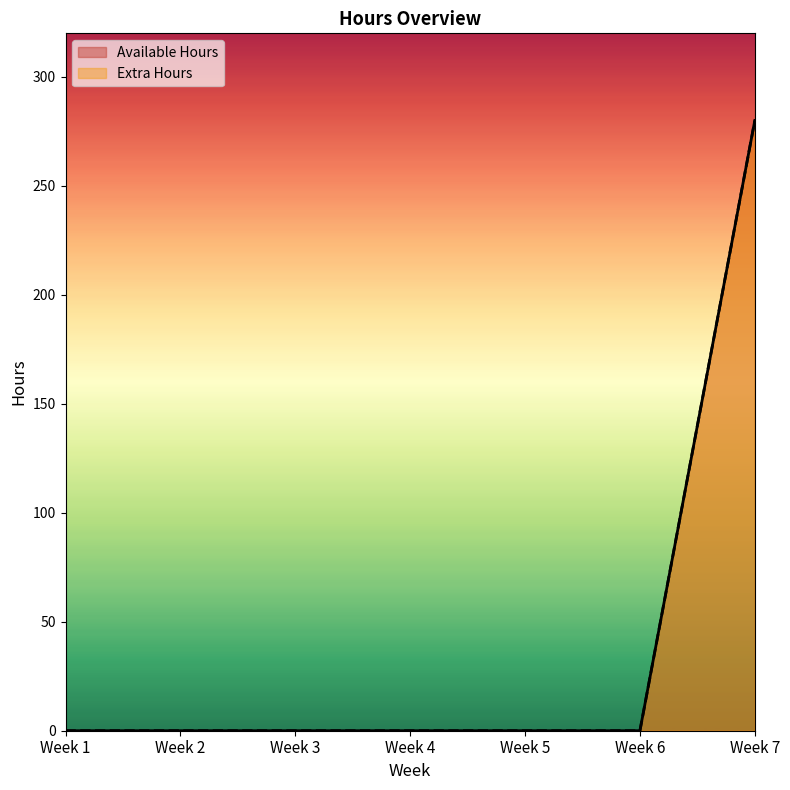

Is the value of Extra Hours at Week 6 greater than the value of Available Hours at Week 5?

No